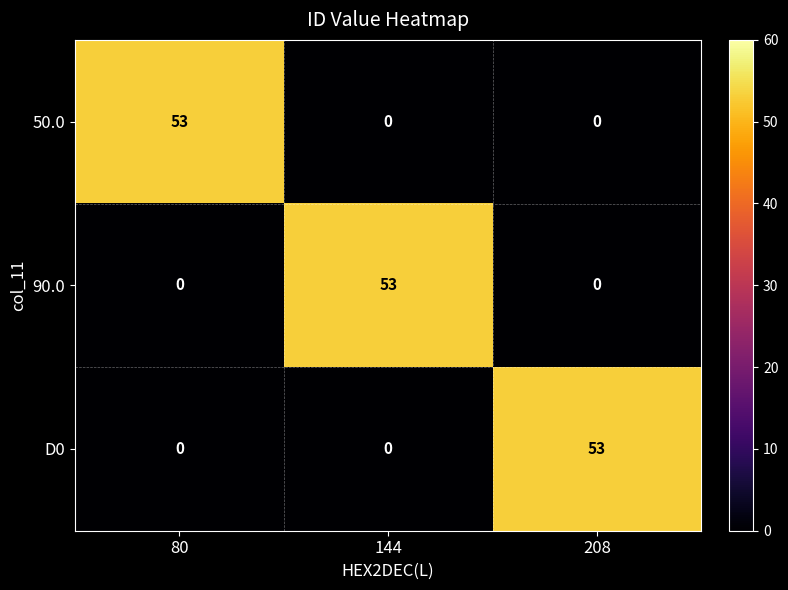

True or false: 90.0 has a value of 15 at 144.

False